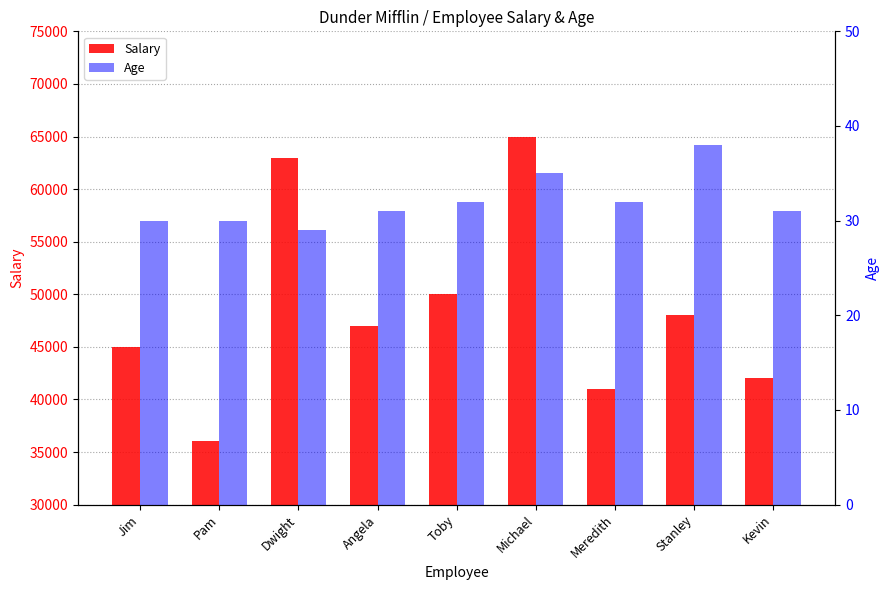

What is the difference between the second highest and second lowest values in the Salary series?

22000